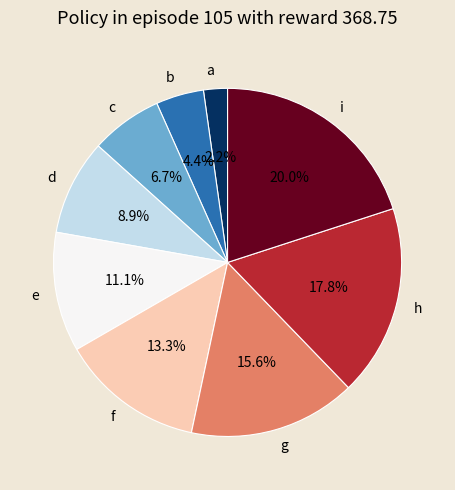

How many segments does this pie chart have?

9